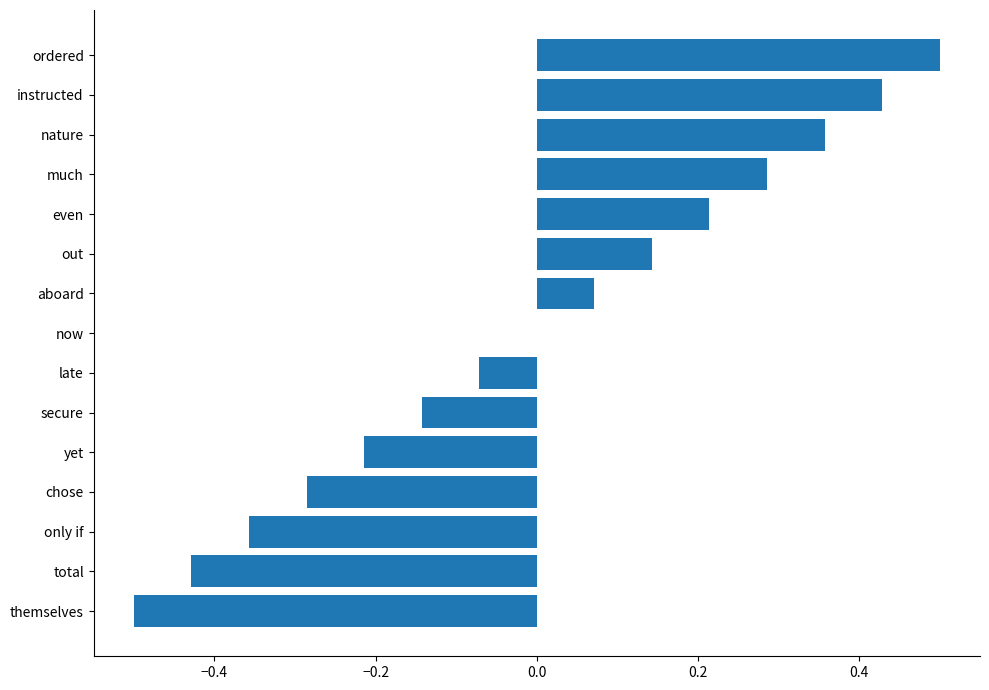

What is the change in value from out to instructed?

+0.3